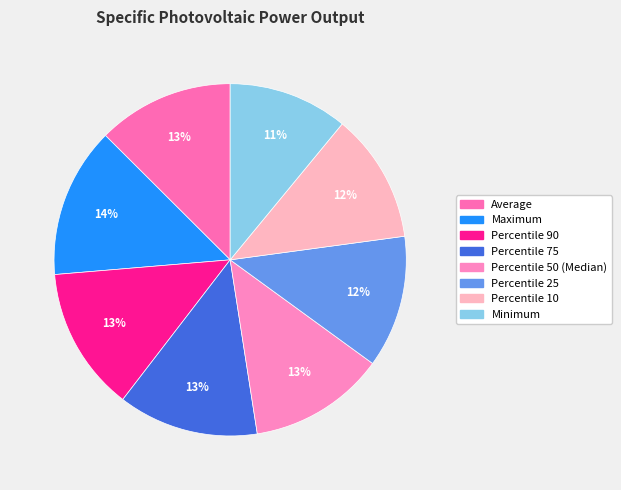

Does Minimum account for over 50% of the chart?

No